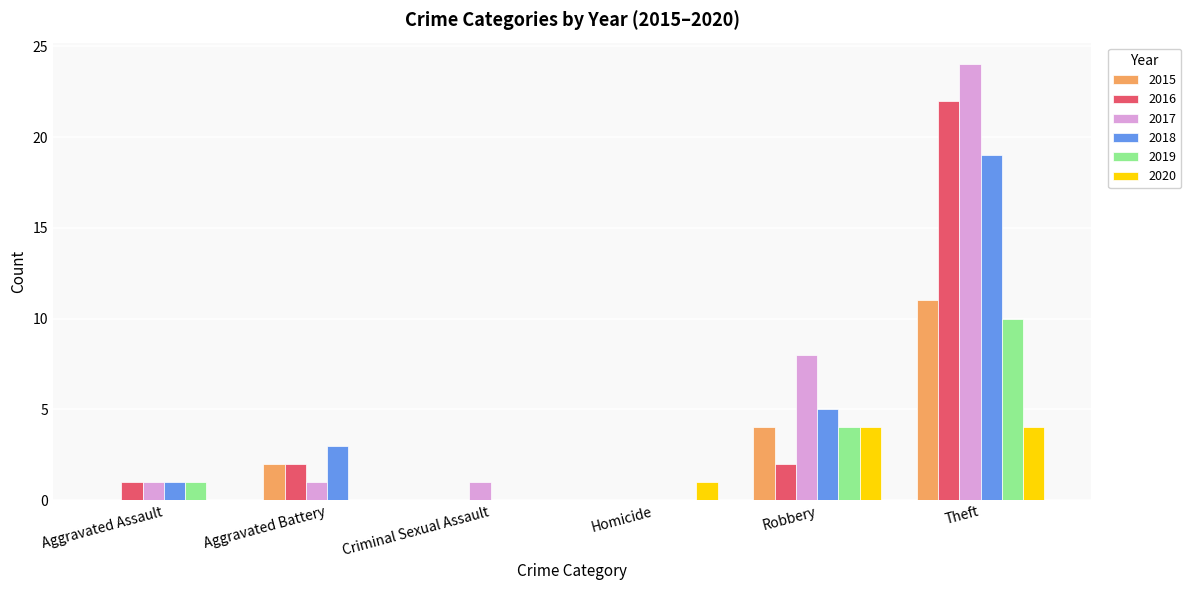

What are all the series names shown in the legend?

2015, 2016, 2017, 2018, 2019, 2020